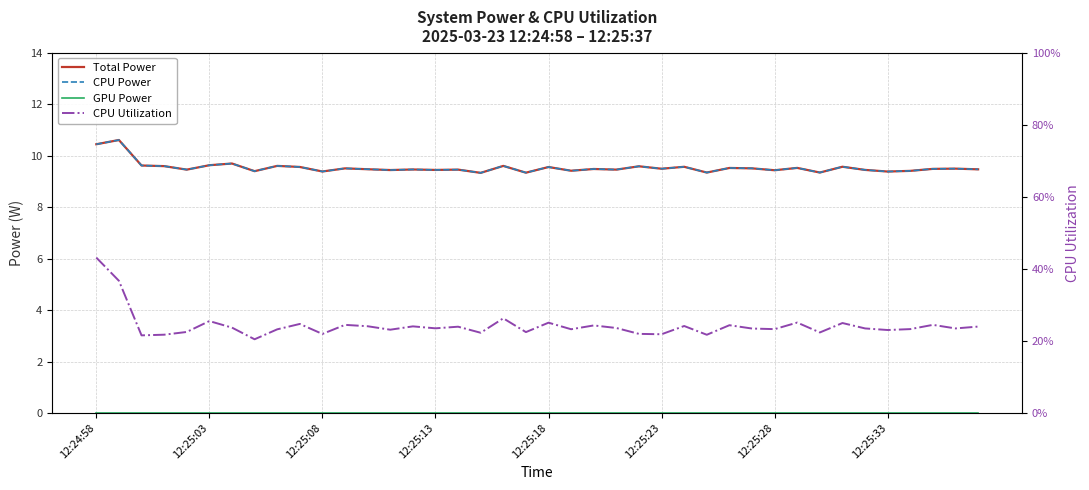

At 8, list the series in order from largest to smallest.

Total Power, CPU Power, CPU Utilization, GPU Power